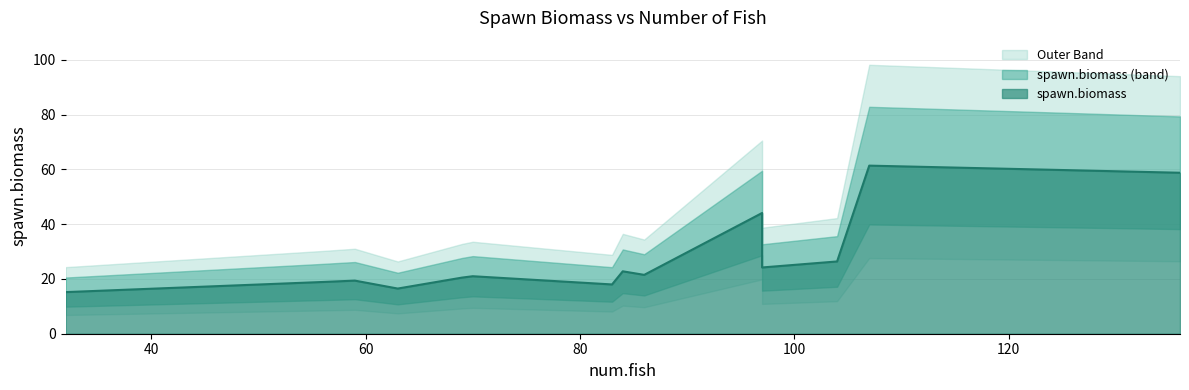

Is it true that the value at 63 is 16.5?

True